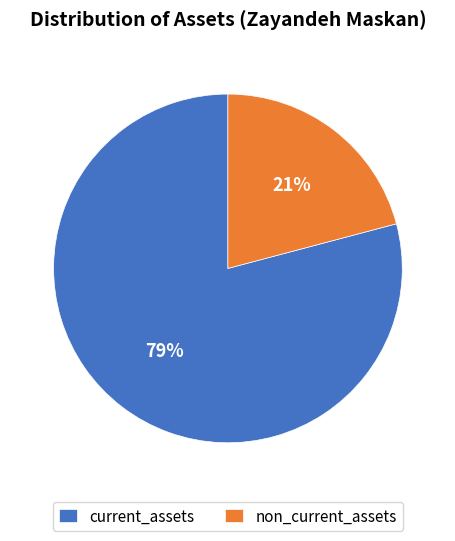

Count the number of slices in the pie.

2